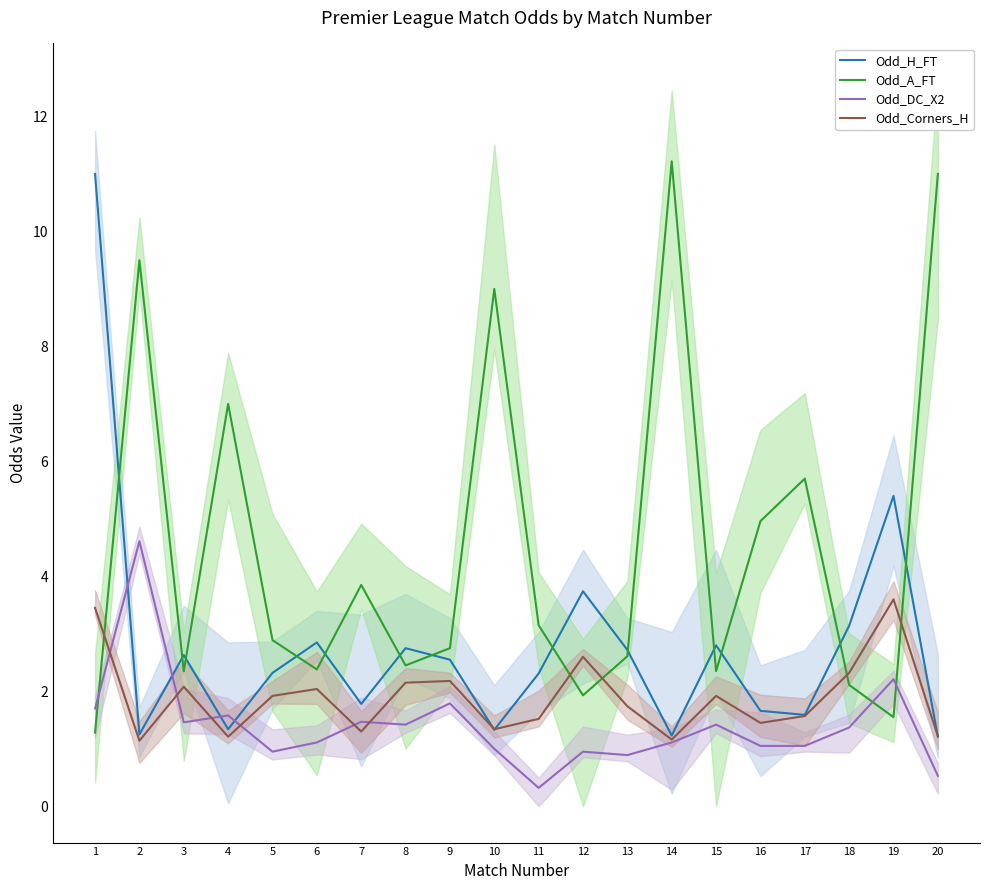

What is the difference between the maximum and minimum values in the Odd_H_FT series?

9.8